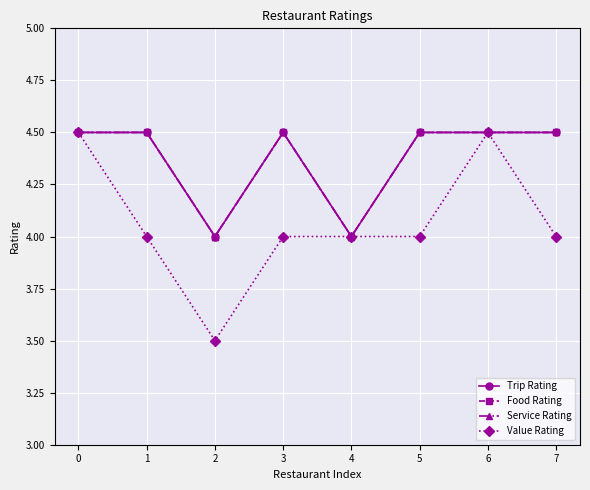

What is the total value across all series at 1?

17.5